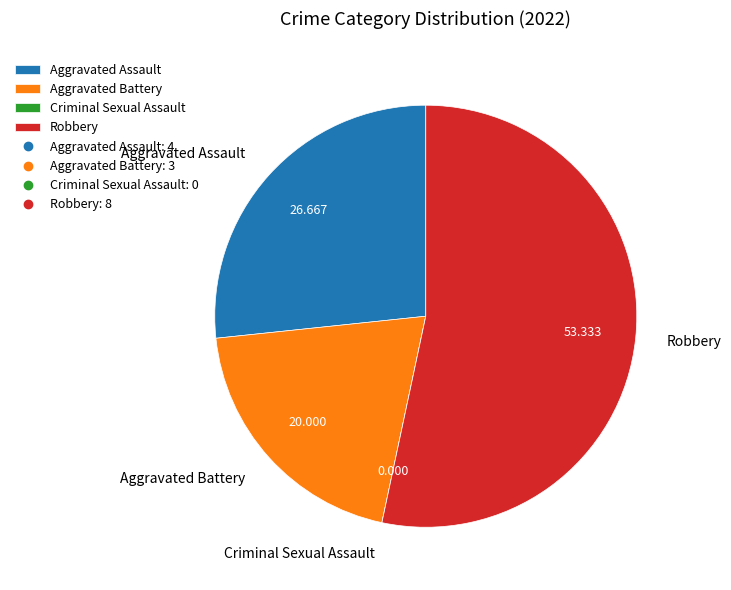

Combined, do Robbery and Aggravated Assault account for over 50%?

Yes